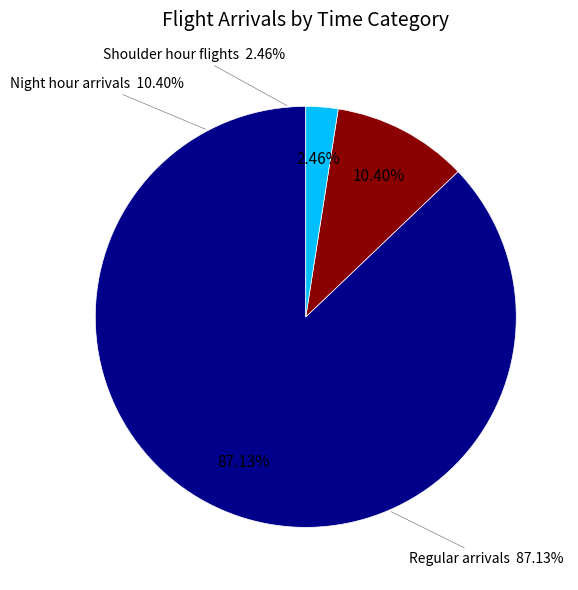

To the nearest percent, what is the combined percentage of Shoulder hour flights and Night hour arrivals?

13%